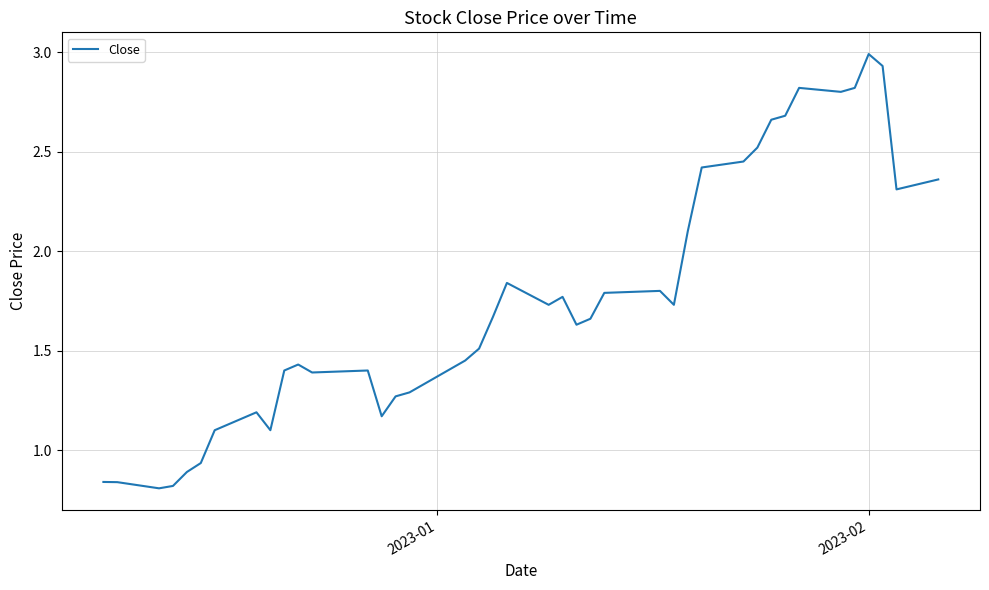

What is the difference between the maximum and minimum values?

2.2